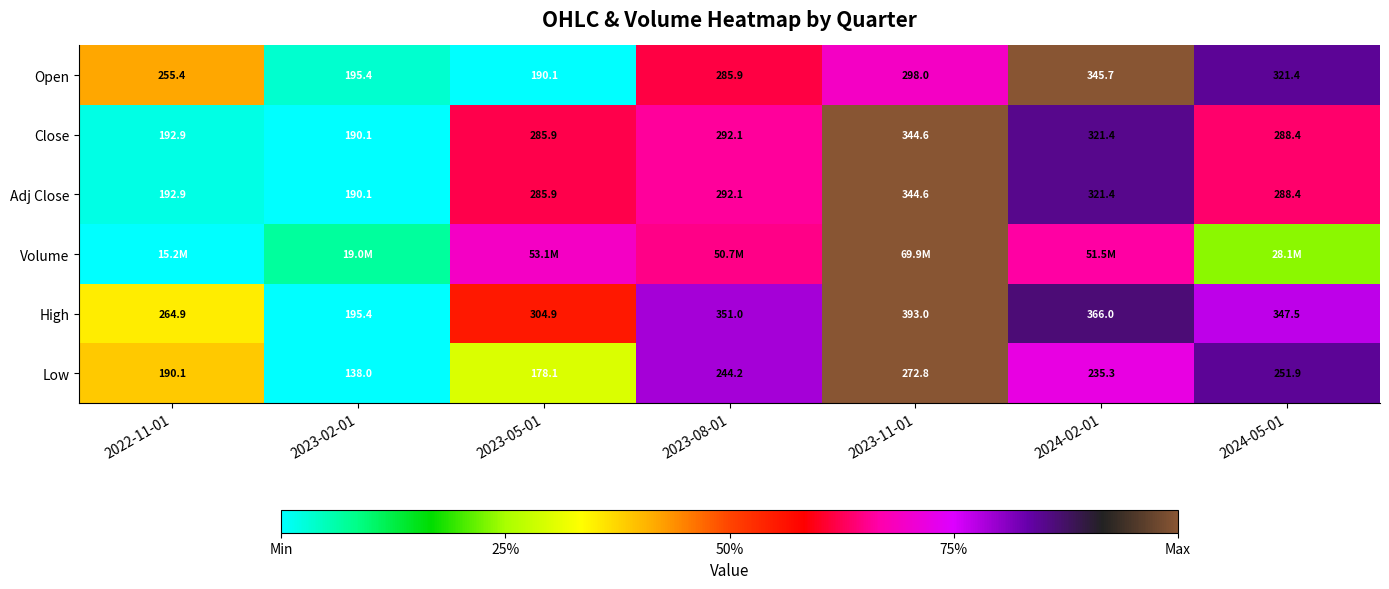

Is the value of Close at 2023-02-01 greater than the value of High at 2023-08-01?

No